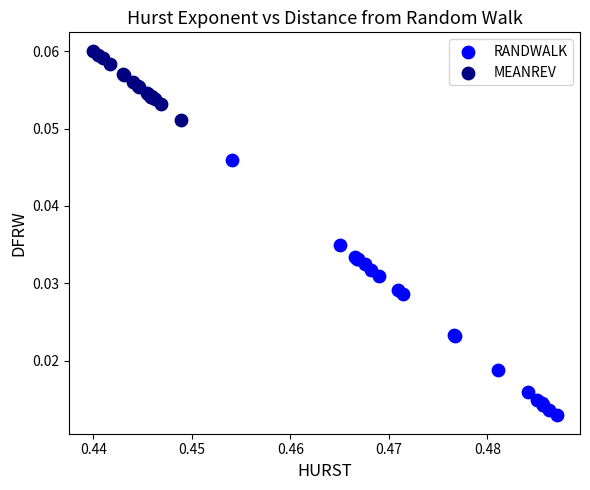

Which series reaches the maximum Y coordinate?

MEANREV